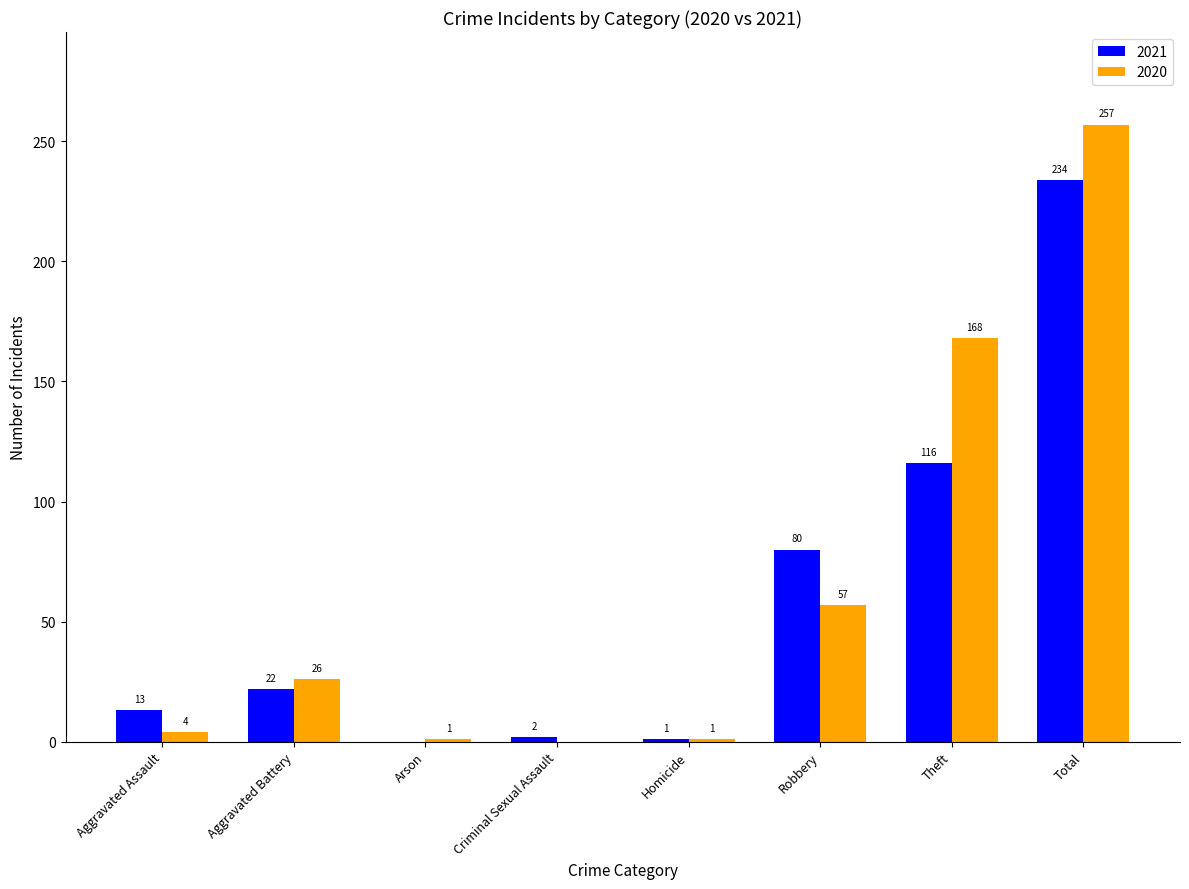

Reading left to right, transcribe all the data shown in this chart.

2021: 13	22	0	2	1	80	116	234
2020: 4	26	1	0	1	57	168	257